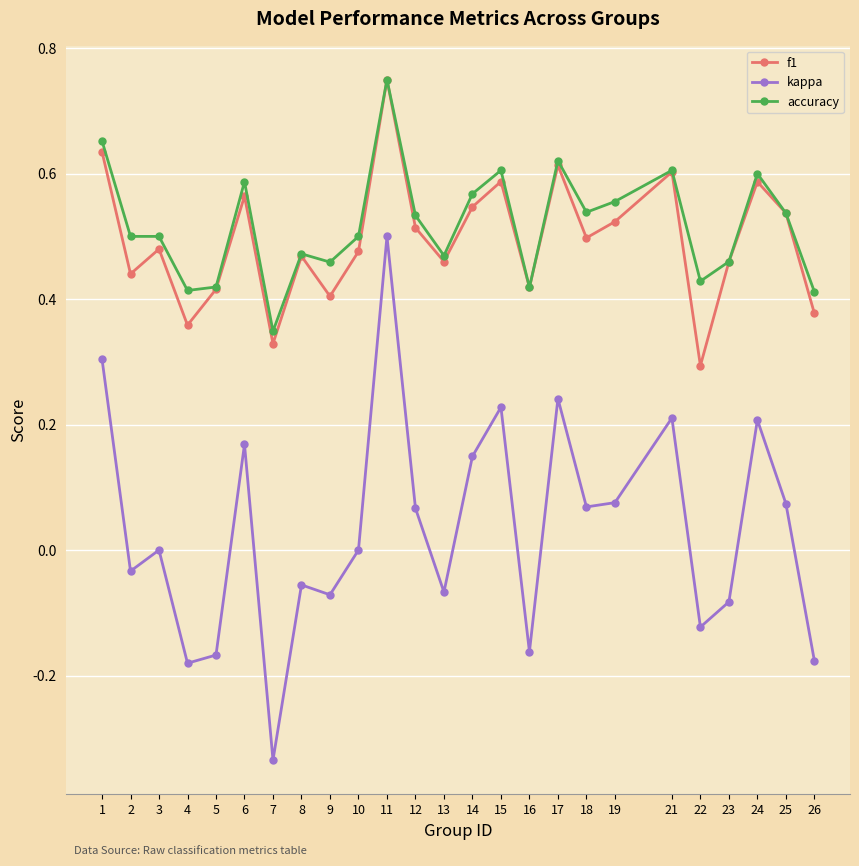

At which category is the sum across all series the highest?

11